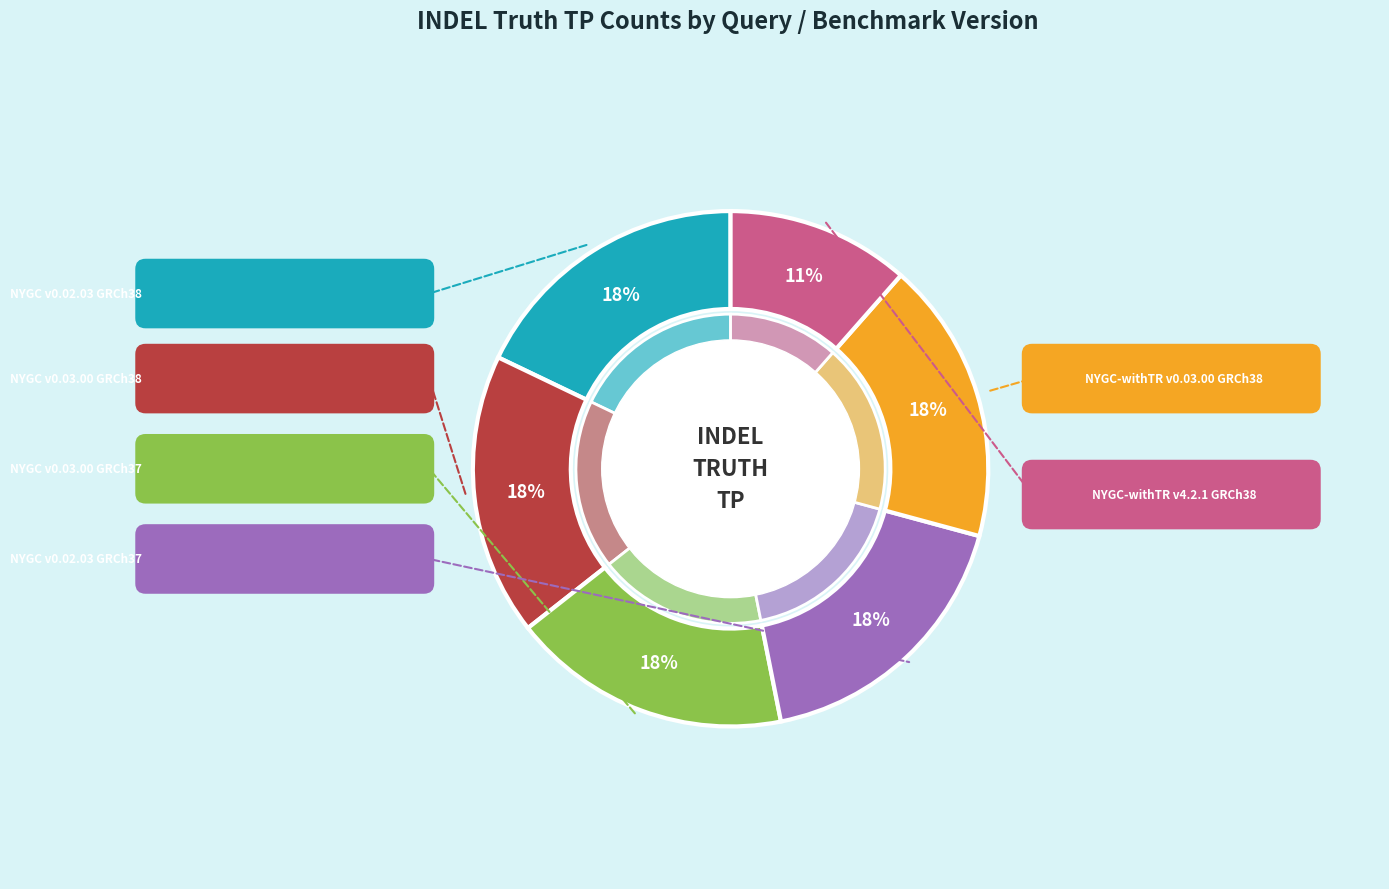

Which category has the biggest portion of the pie?

NYGC v0.02.03 GRCh38